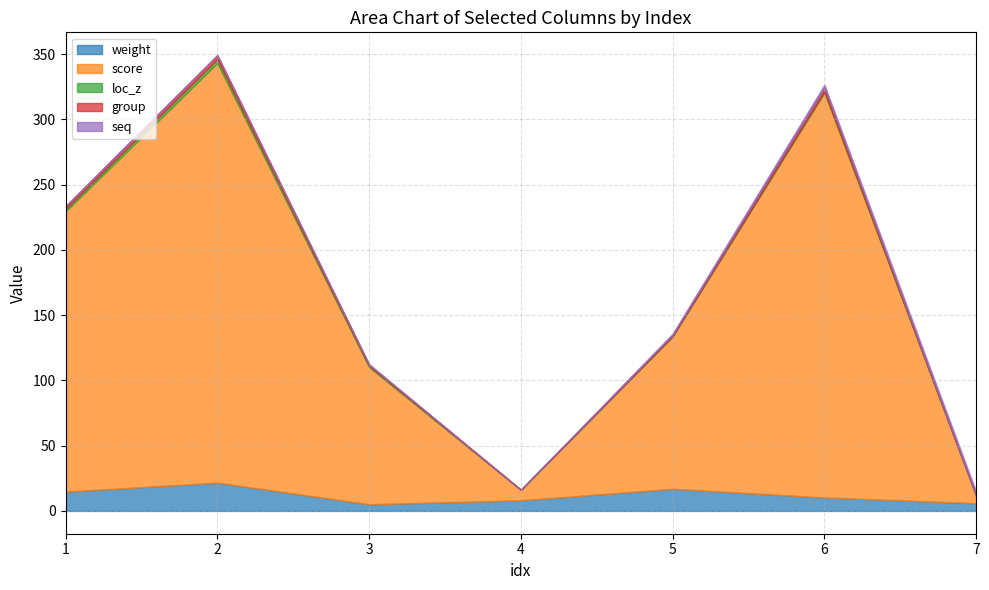

At which label does weight reach its peak?

2